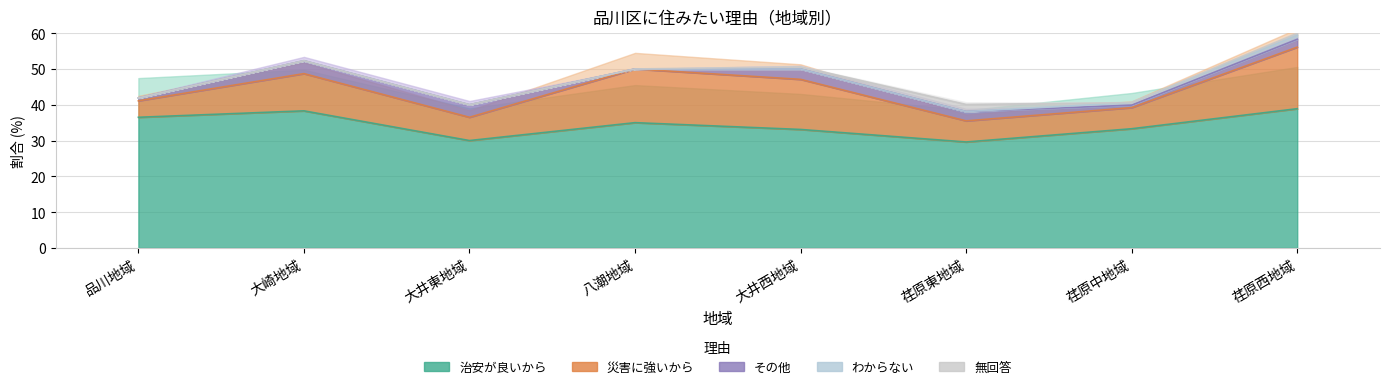

Read the 無回答 value at 大井西地域.

0.6